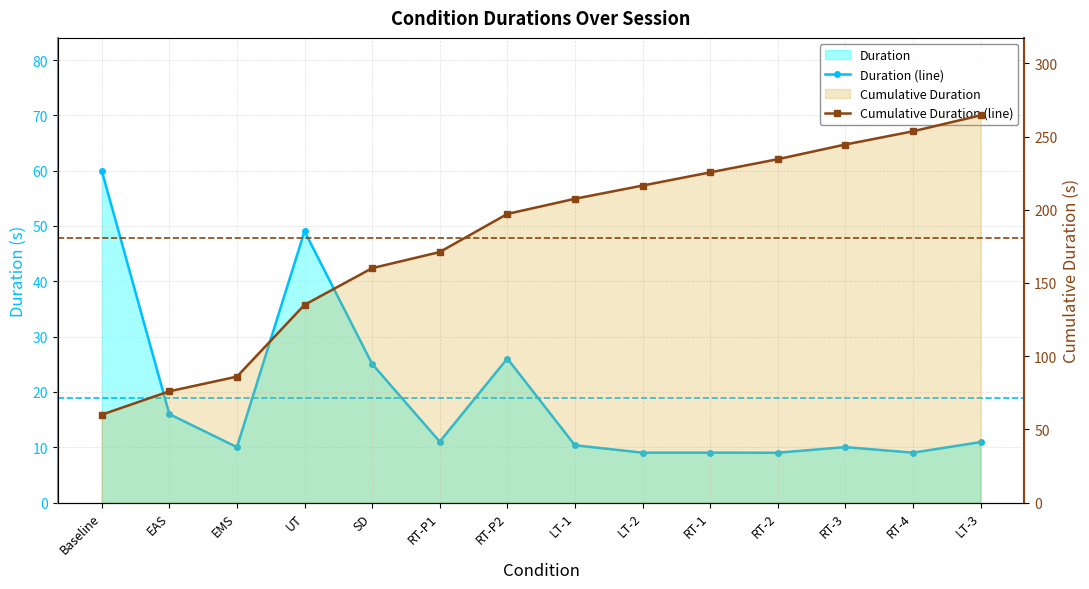

True or false: Cumulative Duration (line) and Duration (line) cross at least once.

False